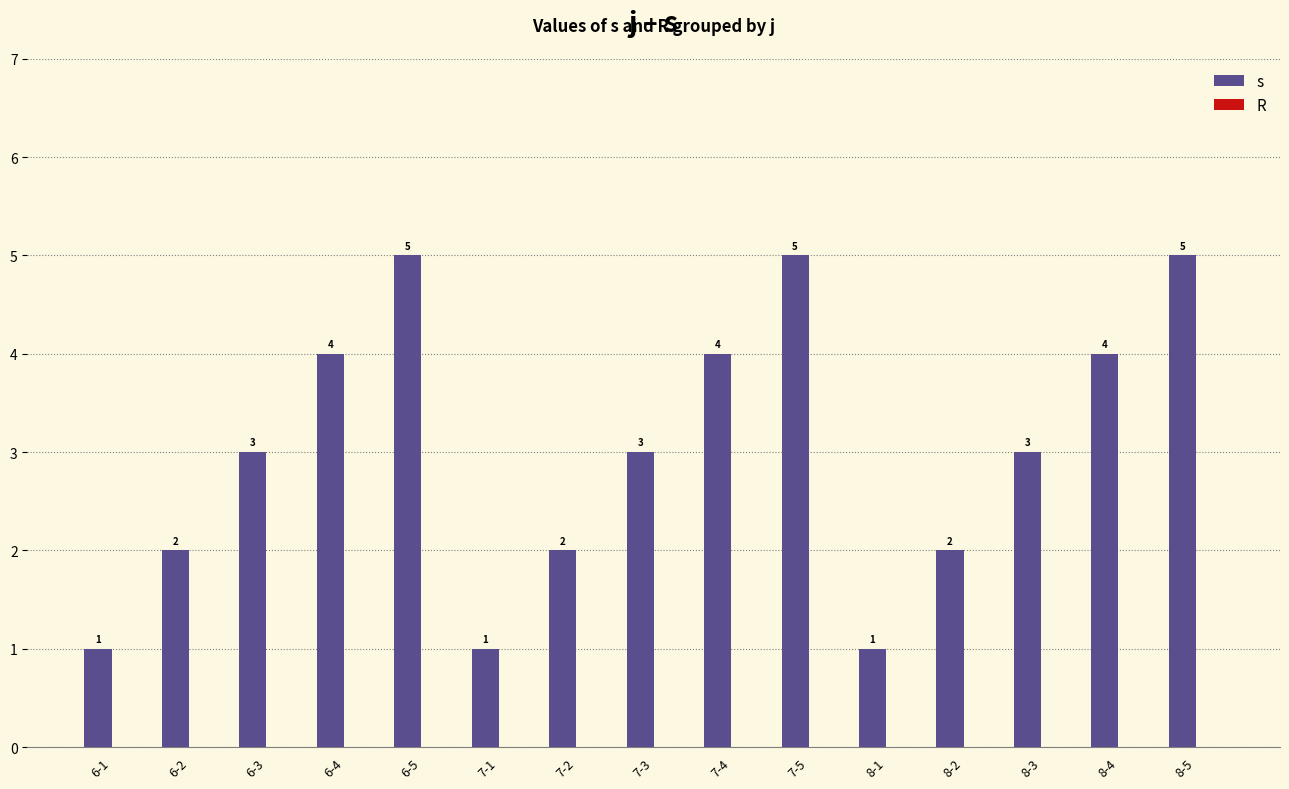

Reading left to right, extract all data points from this chart.

6-1=1	6-2=2	6-3=3	6-4=4	6-5=5	7-1=1	7-2=2	7-3=3	7-4=4	7-5=5	8-1=1	8-2=2	8-3=3	8-4=4	8-5=5